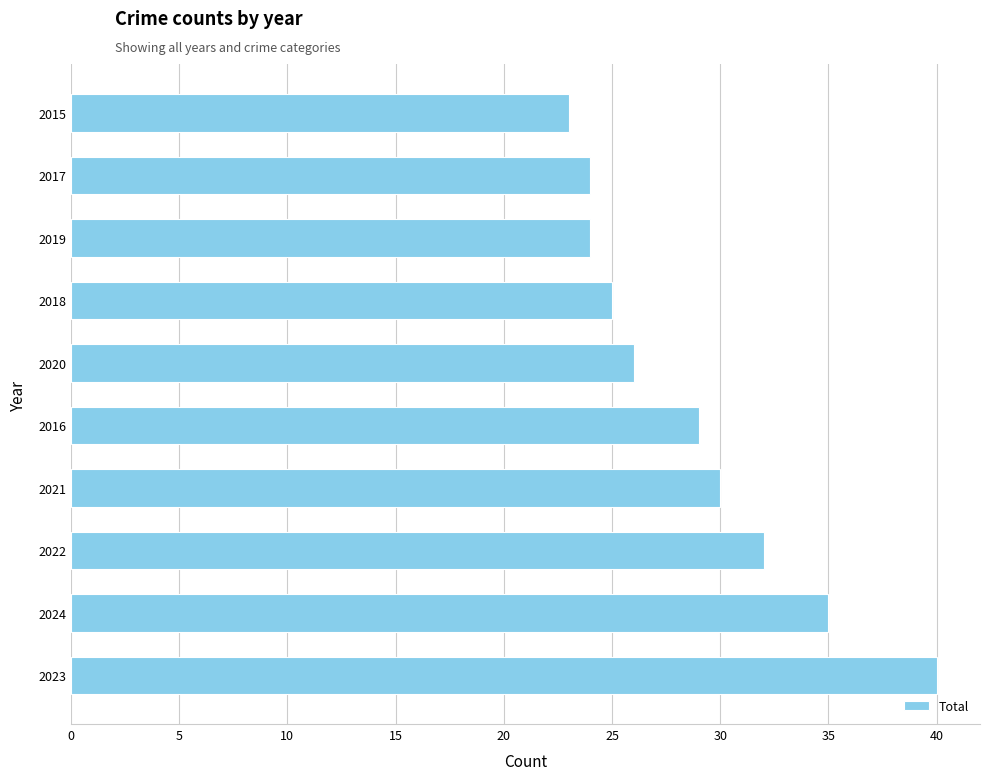

What is the smallest value displayed?

23